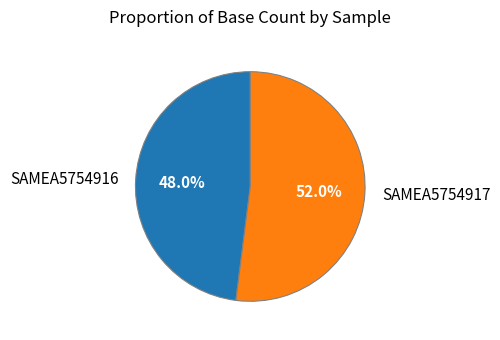

Is there any slice that represents more than half of the pie?

Yes